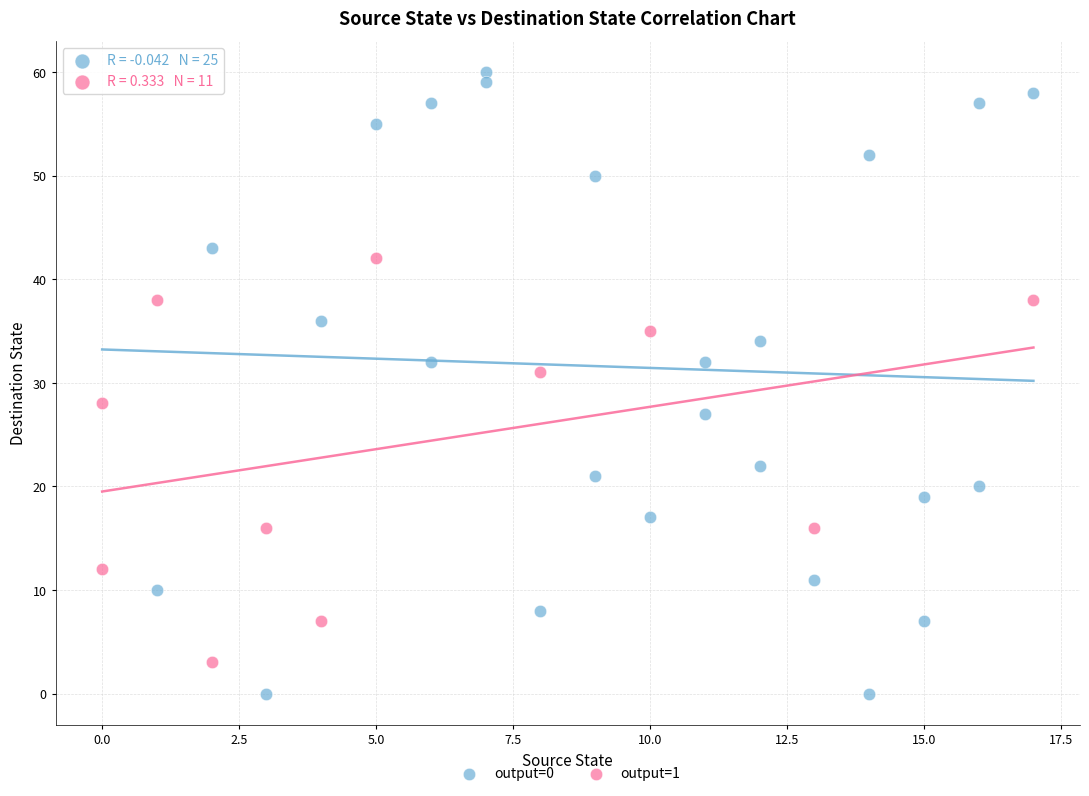

Which series reaches the minimum Y coordinate?

output=0